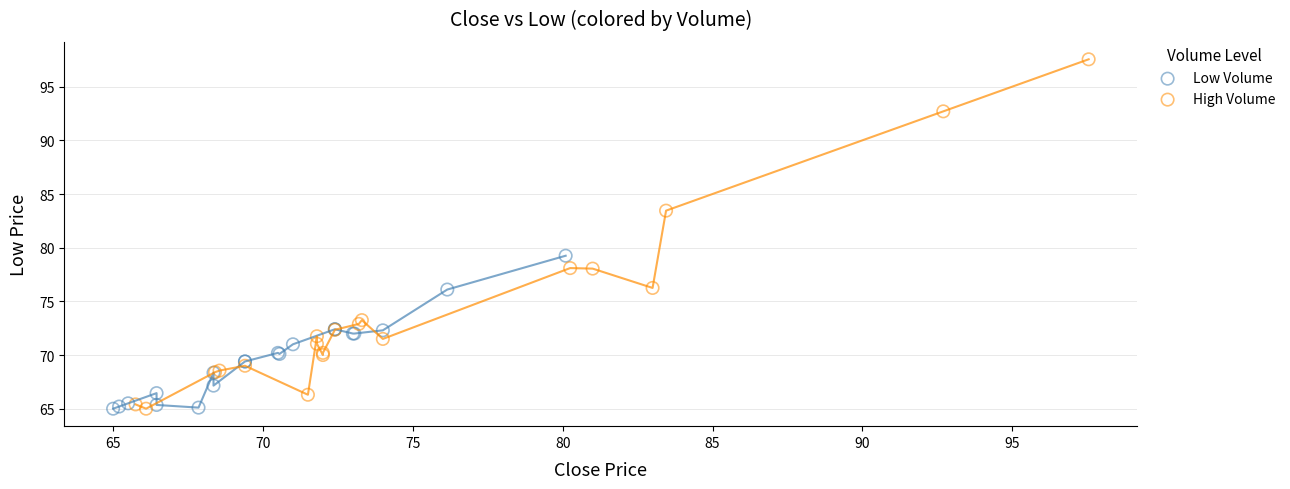

Which series contains the highest Y value?

High Volume